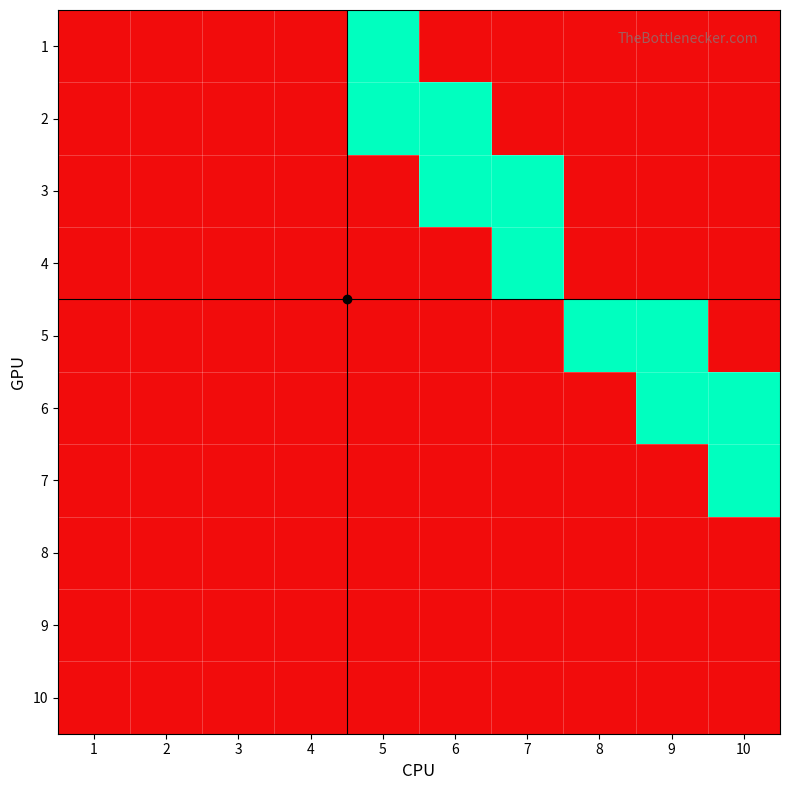

Reading left to right, transcribe all the data shown in this chart.

1: 1=0	2=0	3=0	4=0	5=1	6=0	7=0	8=0	9=0	10=0
2: 1=0	2=0	3=0	4=0	5=1	6=1	7=0	8=0	9=0	10=0
3: 1=0	2=0	3=0	4=0	5=0	6=1	7=1	8=0	9=0	10=0
4: 1=0	2=0	3=0	4=0	5=0	6=0	7=1	8=0	9=0	10=0
5: 1=0	2=0	3=0	4=0	5=0	6=0	7=0	8=1	9=1	10=0
6: 1=0	2=0	3=0	4=0	5=0	6=0	7=0	8=0	9=1	10=1
7: 1=0	2=0	3=0	4=0	5=0	6=0	7=0	8=0	9=0	10=1
8: 1=0	2=0	3=0	4=0	5=0	6=0	7=0	8=0	9=0	10=0
9: 1=0	2=0	3=0	4=0	5=0	6=0	7=0	8=0	9=0	10=0
10: 1=0	2=0	3=0	4=0	5=0	6=0	7=0	8=0	9=0	10=0